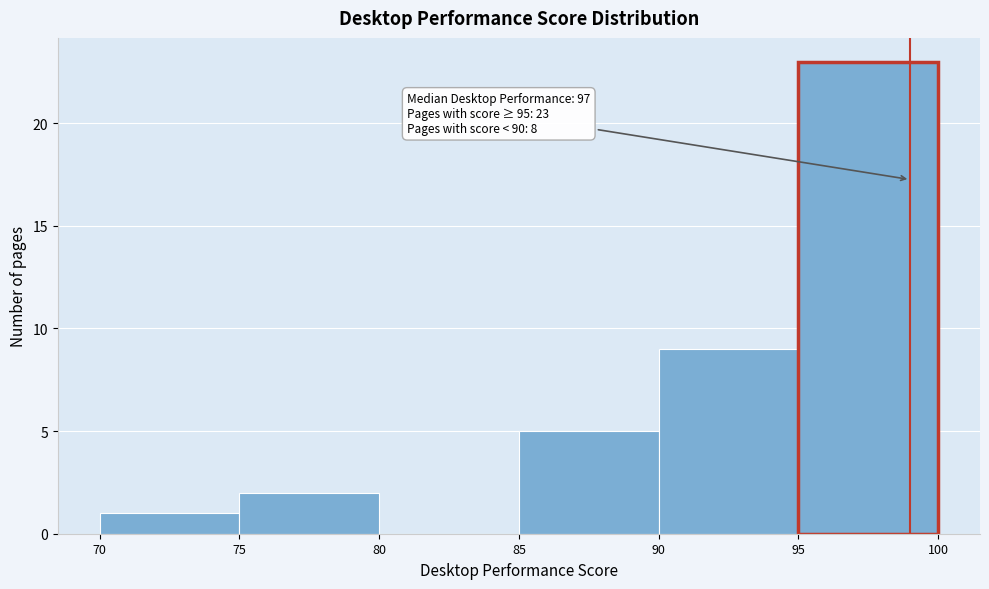

Over which range of the x-axis is the bar tallest?

95 to 100